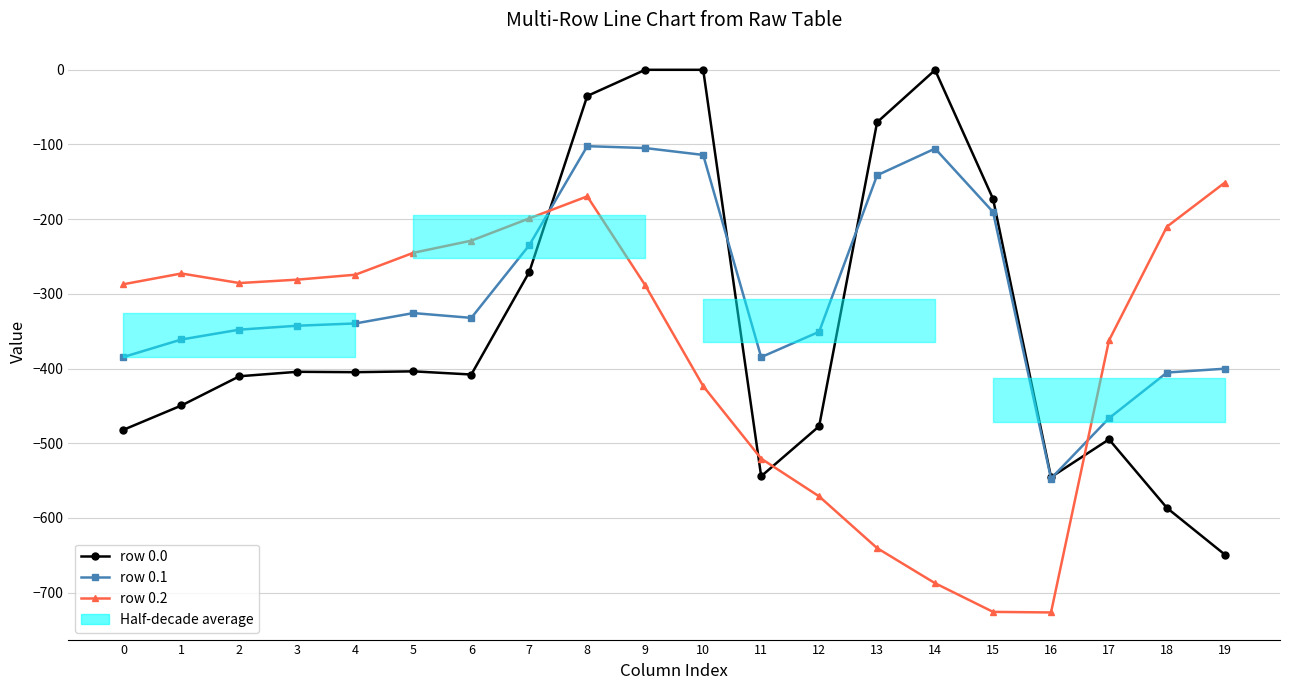

What is the total value across all series at 7?

-704.6